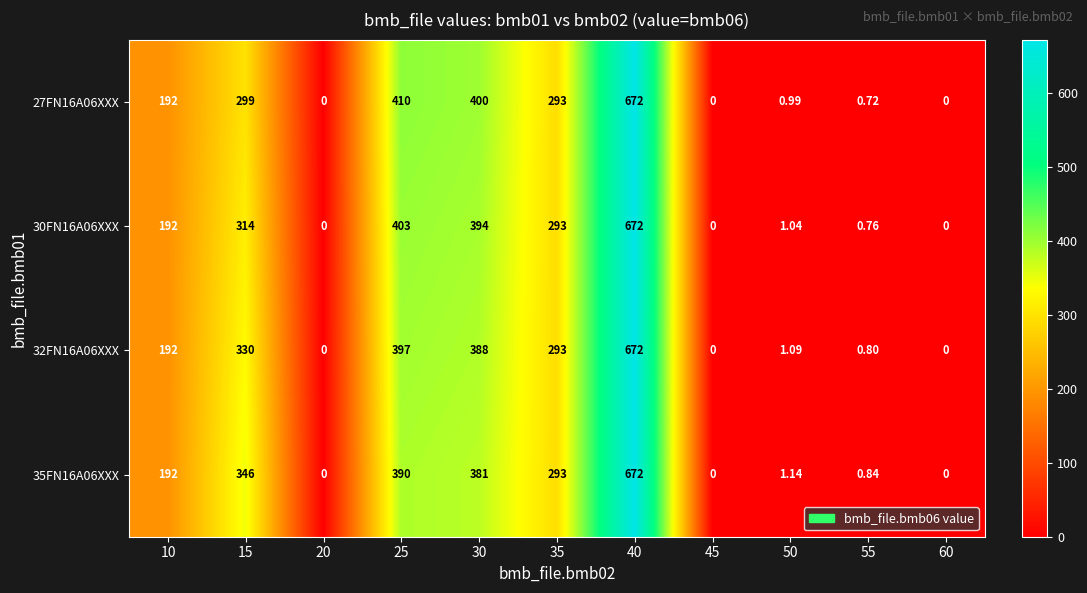

Is the value of 35FN16A06XXX at 60 greater than the value of 32FN16A06XXX at 50?

No